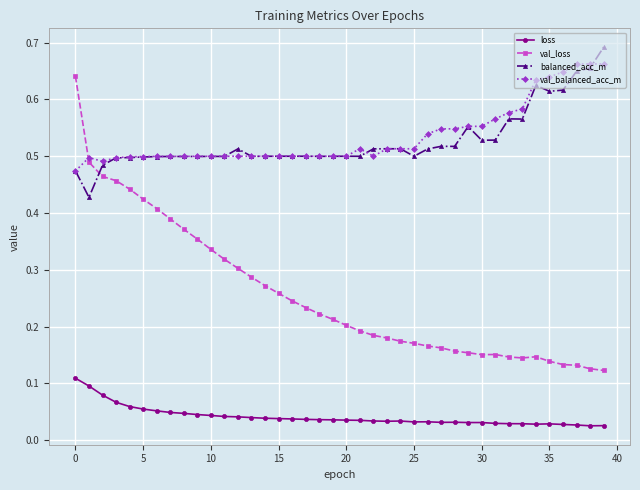

True or false: loss and balanced_acc_m intersect in this chart.

False